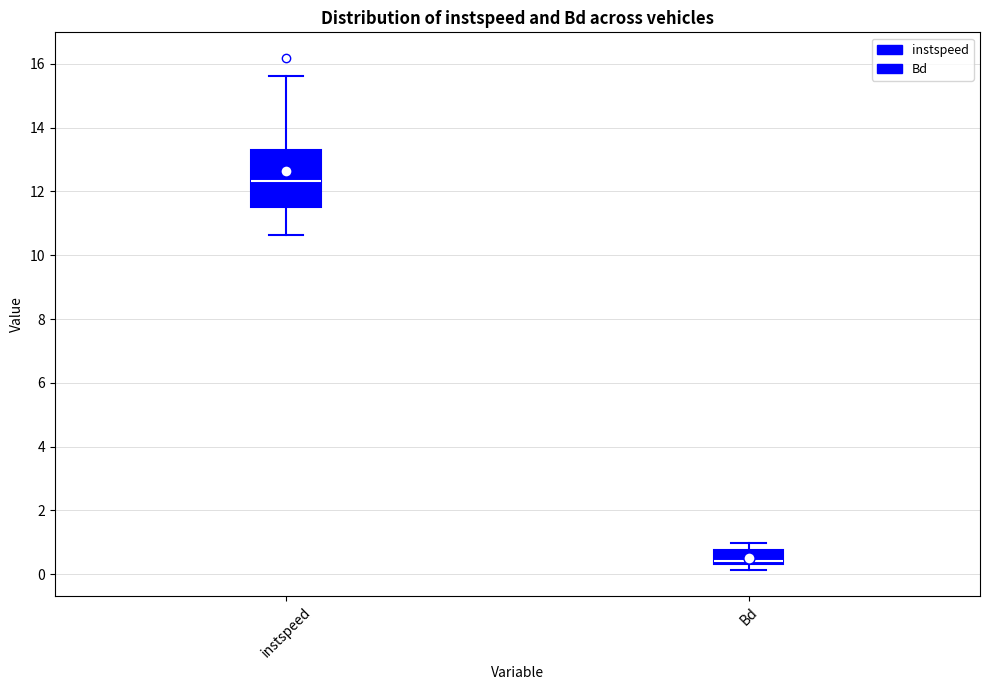

Where does the upper whisker of the box for Bd end on the y-axis? The values are not printed on the chart, so give them approximately, as read against the axis.

1.0